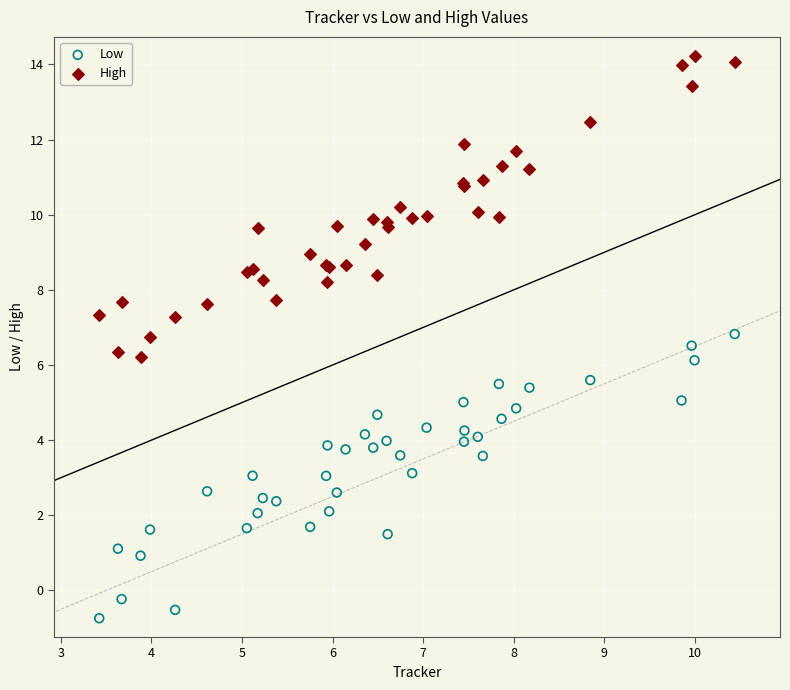

Which series contains the lowest Y value?

Low